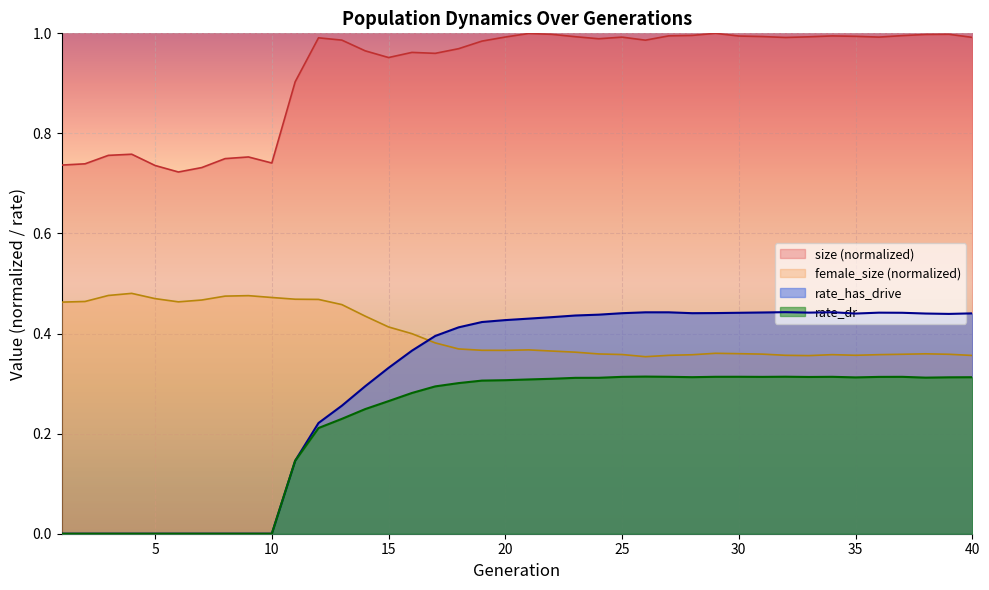

At how many categories does at least one series exceed 0?

40